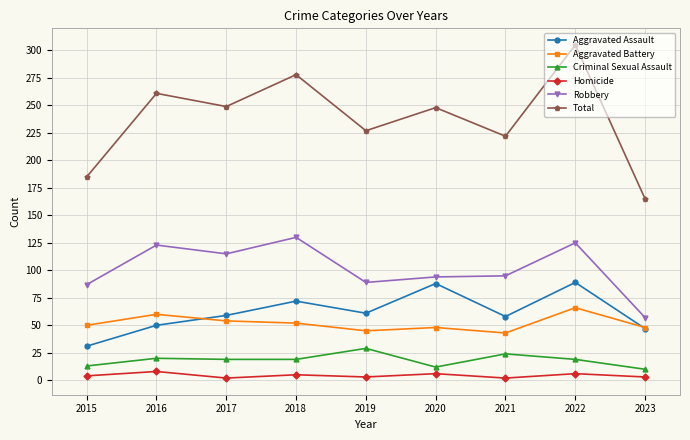

Does the chart display data point markers on the line(s)?

Yes